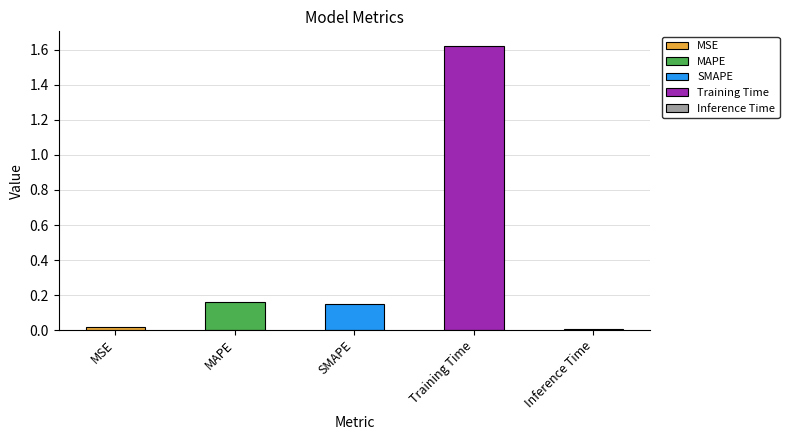

Reading left to right, transcribe all the data shown in this chart.

0.0	0.2	0.1	1.6	0.0